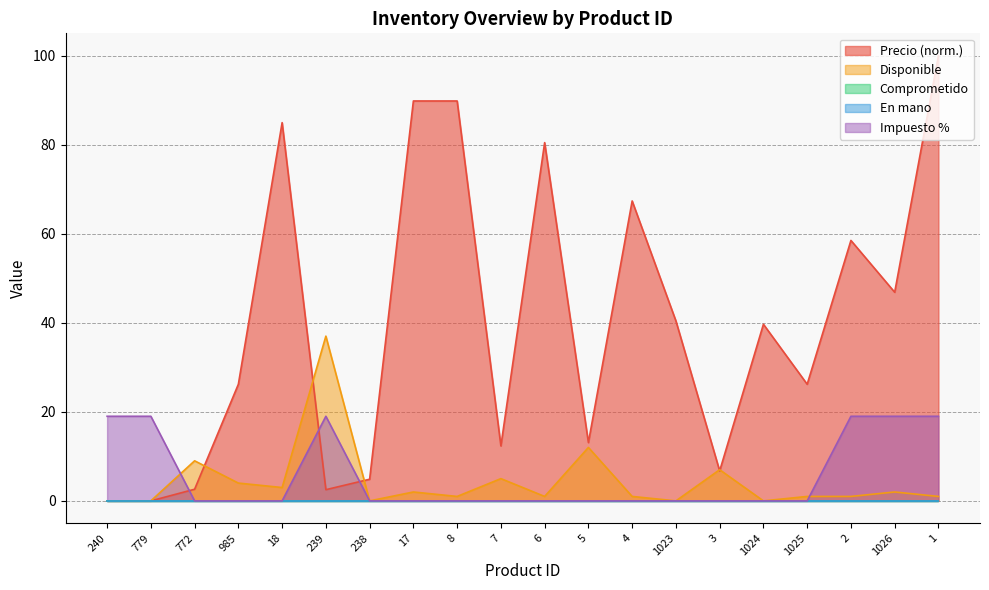

What position from the left is 4?

13